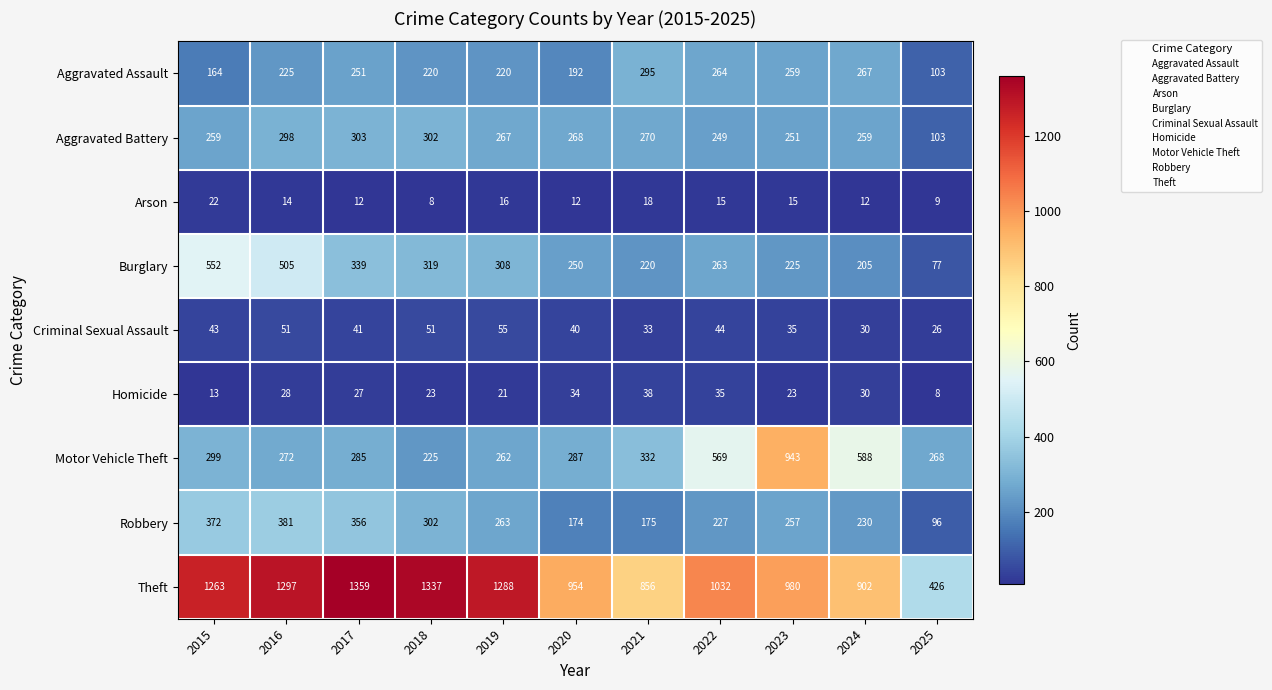

What is the difference between the highest and lowest values at 2017?

1347